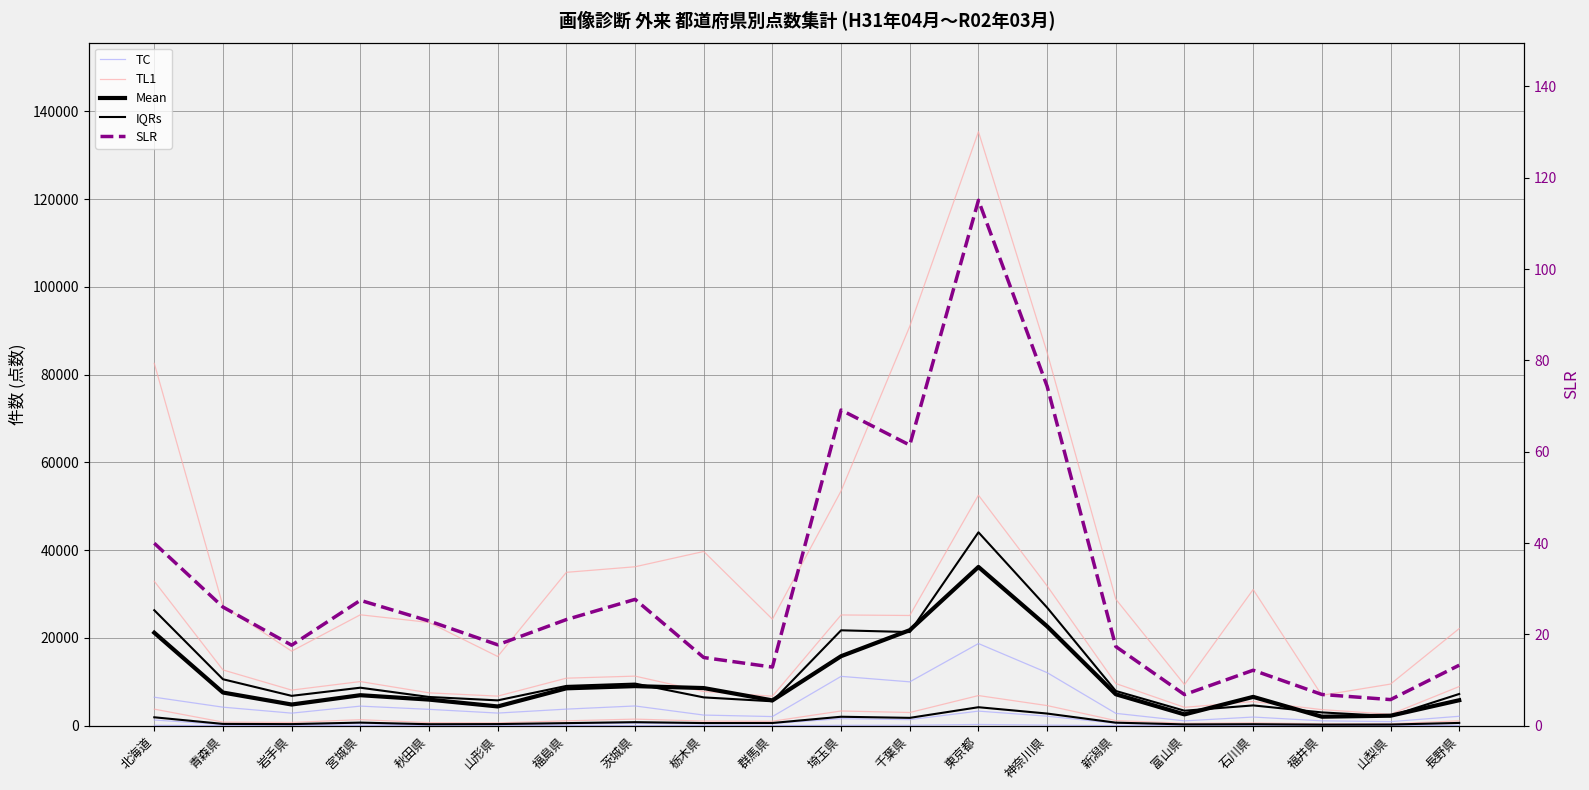

What are all the series names shown in the legend?

TC, TL1, Mean, IQRs, SLR